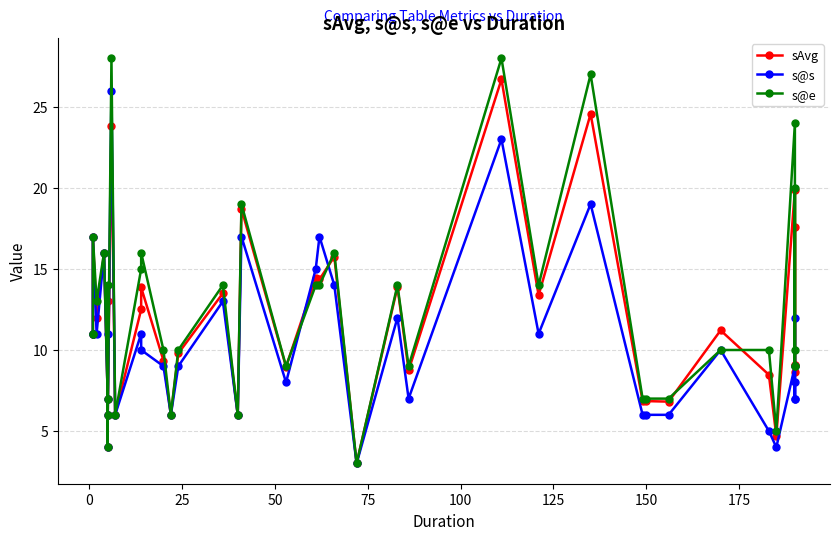

The value of sAvg at 25 is 10.7. True or false?

False